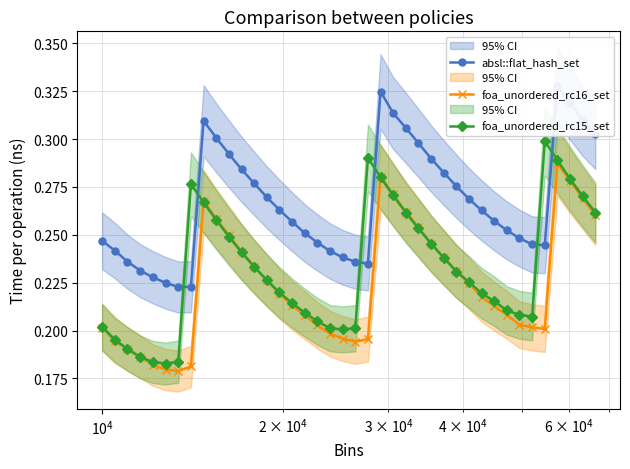

What is the minimum value for foa_unordered_rc16_set?

0.2